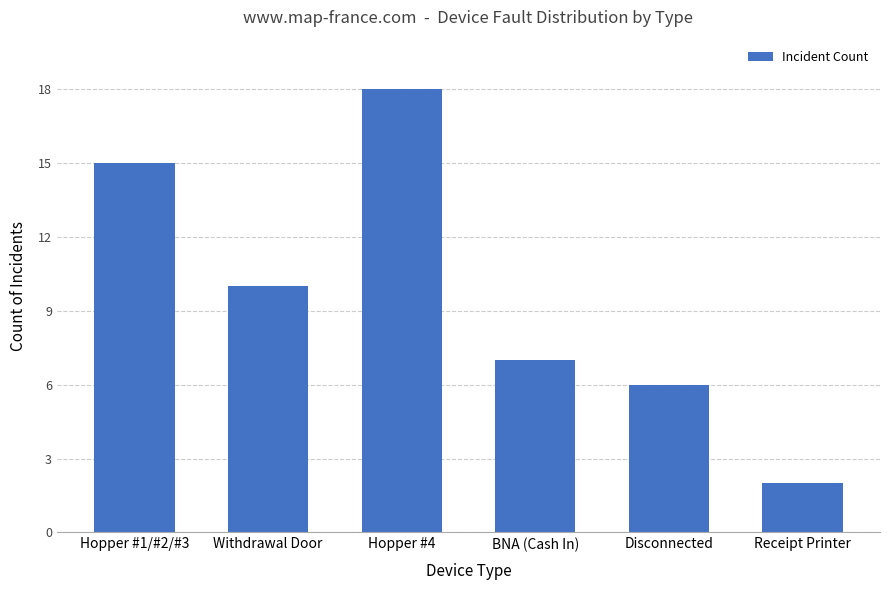

Between Disconnected and BNA (Cash In), which is larger?

BNA (Cash In)